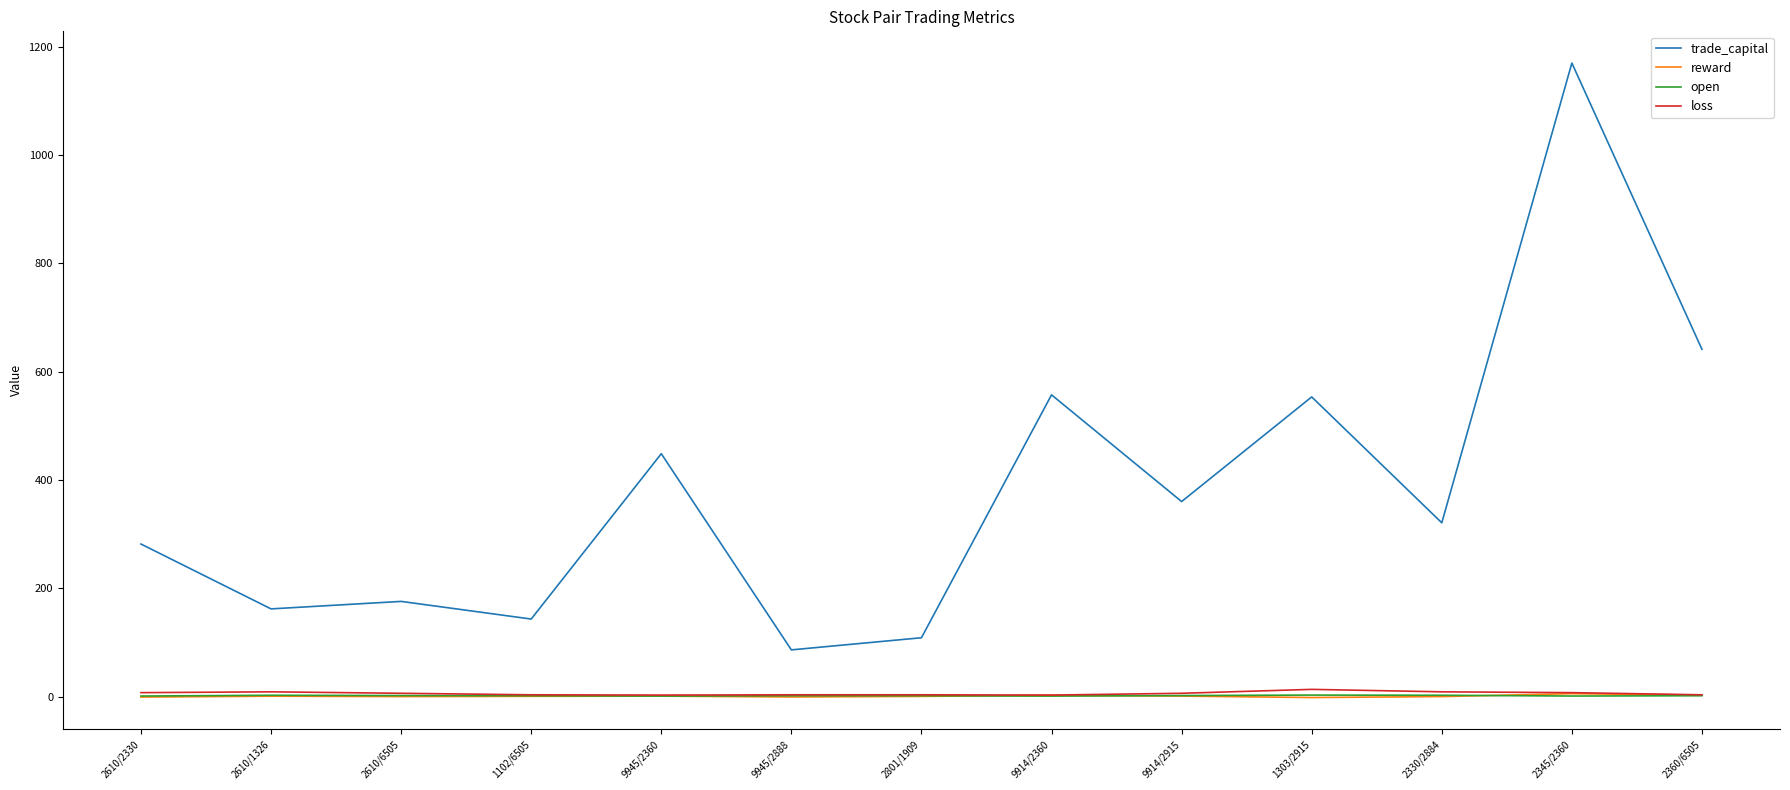

Where is trade_capital nearest to the value 628?

2360/6505